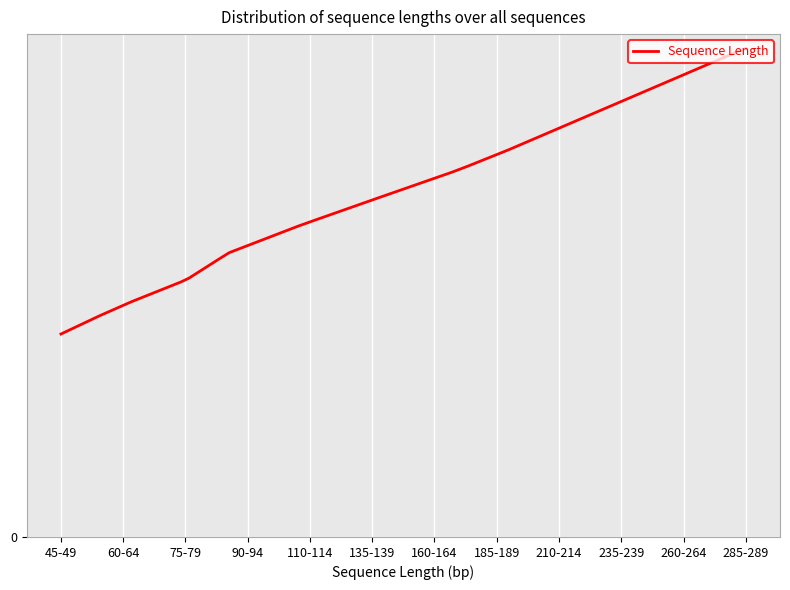

Does the chart have visible grid lines?

Yes